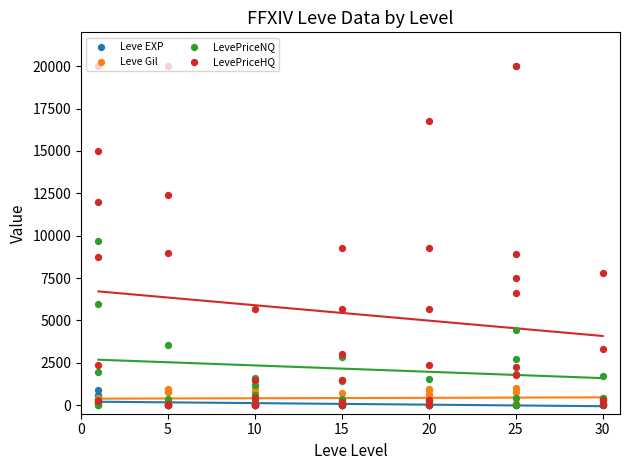

Which series contains the lowest Y value?

LevePriceNQ